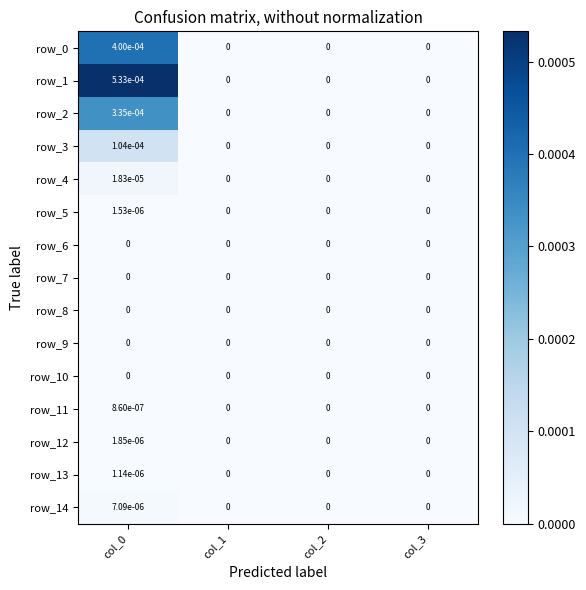

The row_8 series shows 0.0 at col_1. True or false?

True